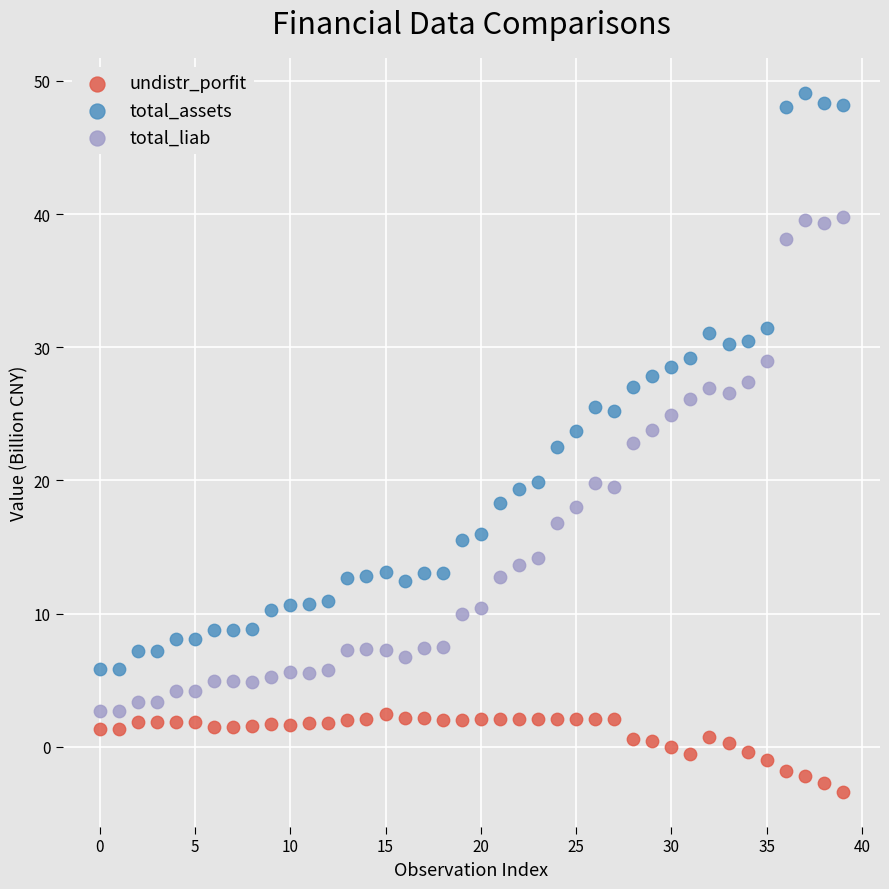

What are all the series names shown in the legend?

undistr_porfit, total_assets, total_liab